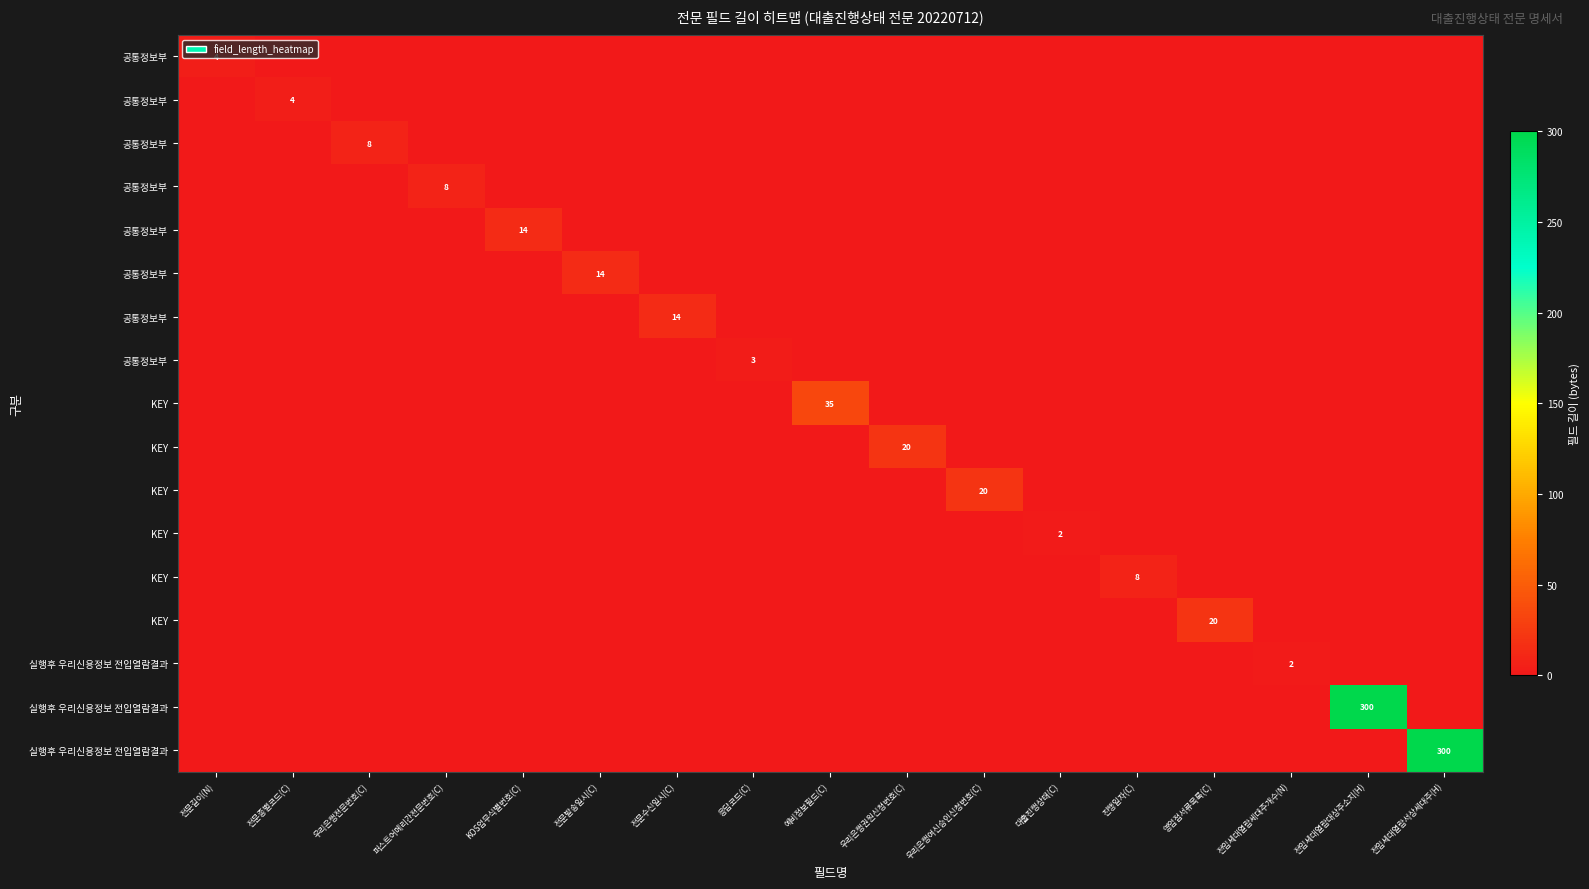

Which category has the lowest value across all series?

전문종별코드(C)